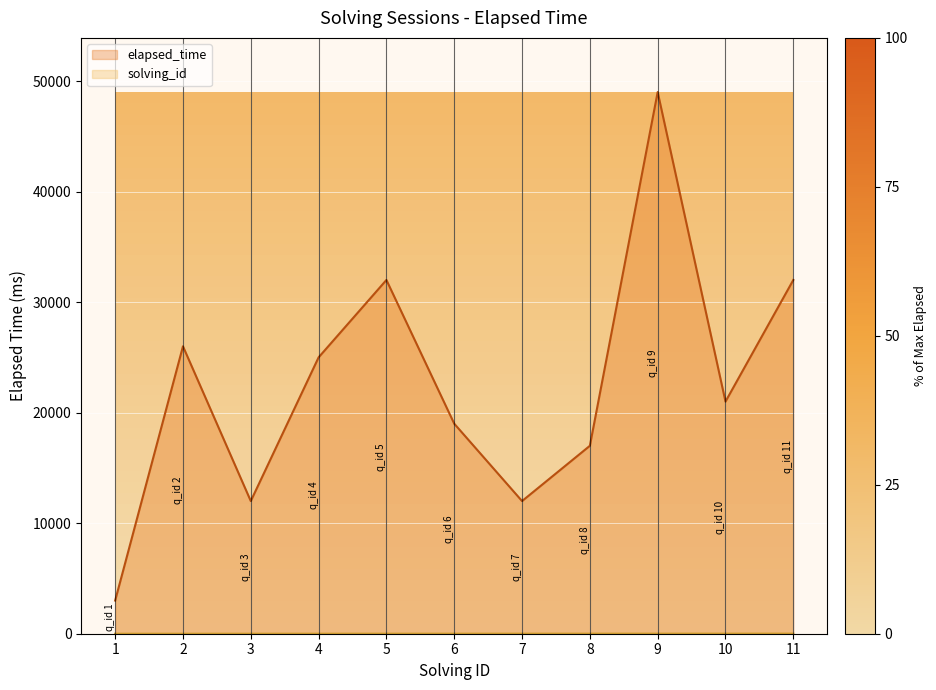

What is the lowest value of the solving_id series?

1